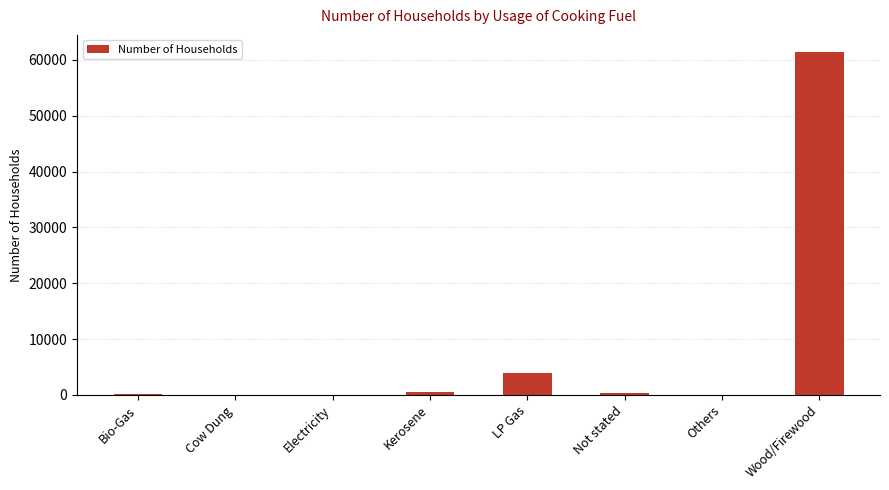

Count the number of data series in this chart.

1